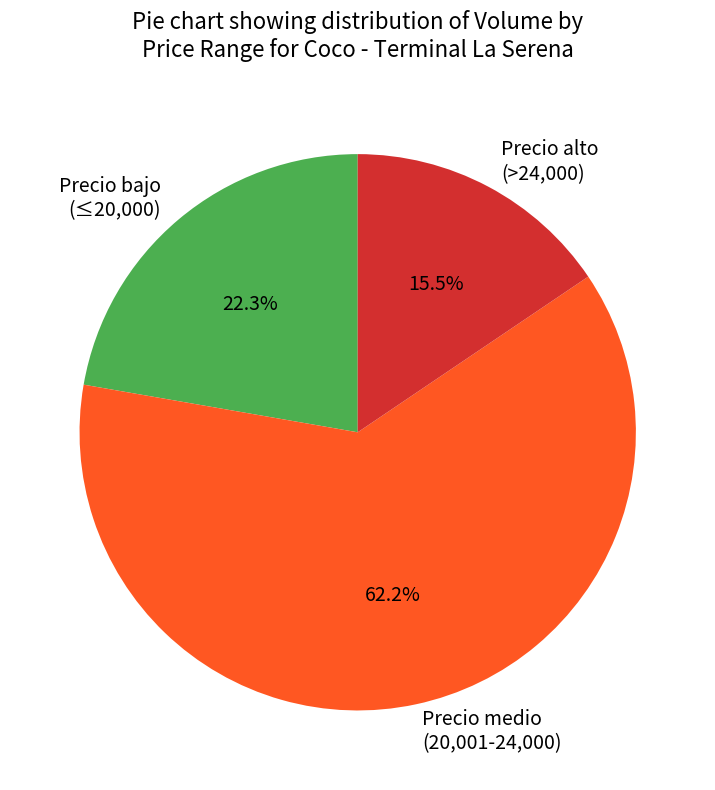

Which slice is the largest?

Precio medio (20,001-24,000)